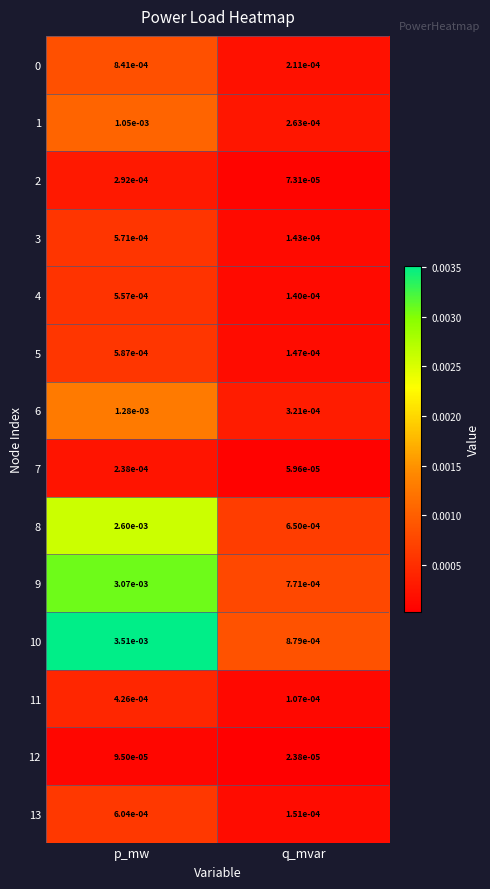

At which label does 12 reach its minimum?

q_mvar